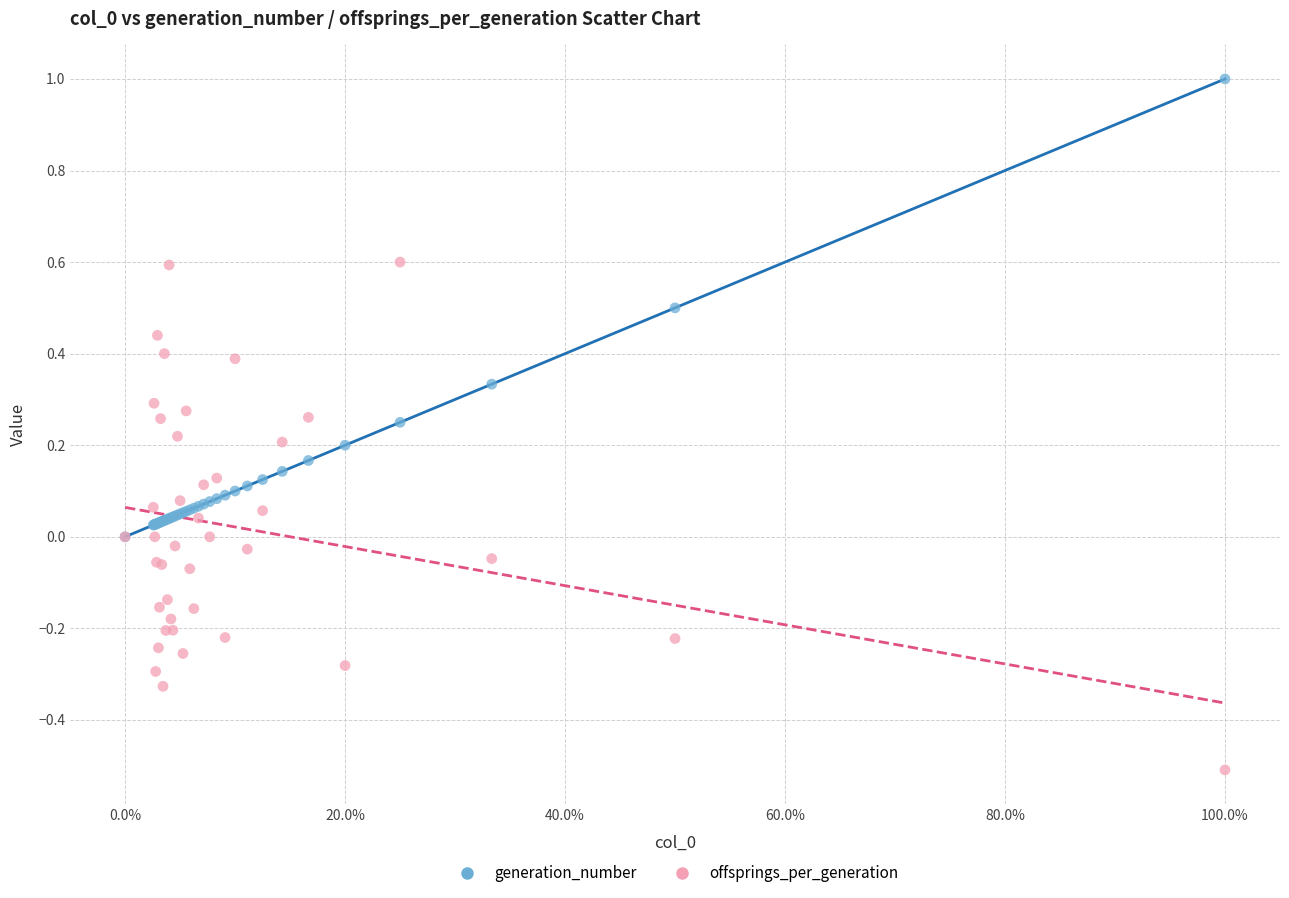

What are all the series names shown in the legend?

generation_number, offsprings_per_generation